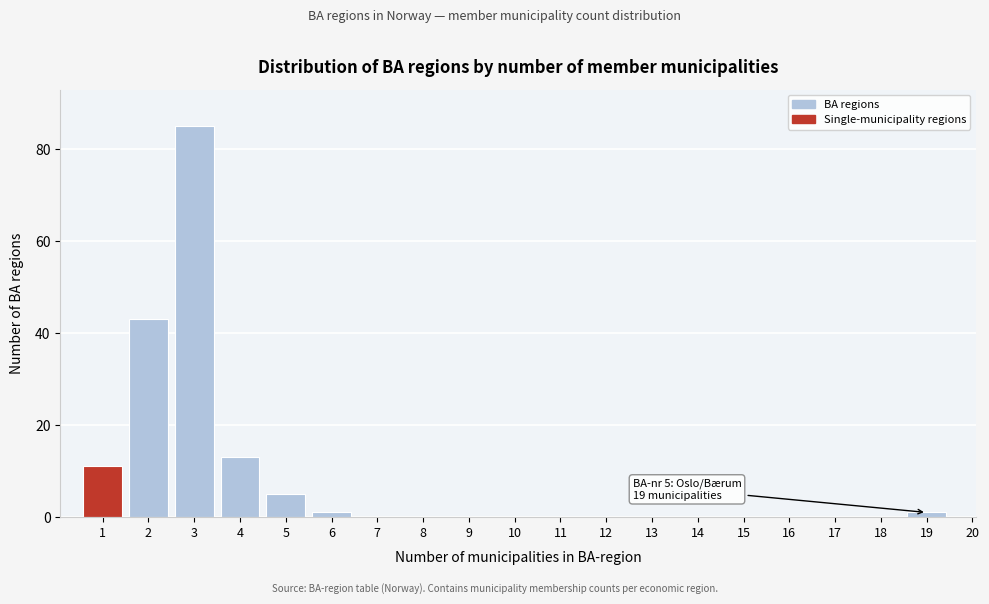

Reading left to right, what are all the values shown in this chart?

1=11	2=43	3=85	4=13	5=5	6=1	7=0	8=0	9=0	10=0	11=0	12=0	13=0	14=0	15=0	16=0	17=0	18=0	19=1	20=0